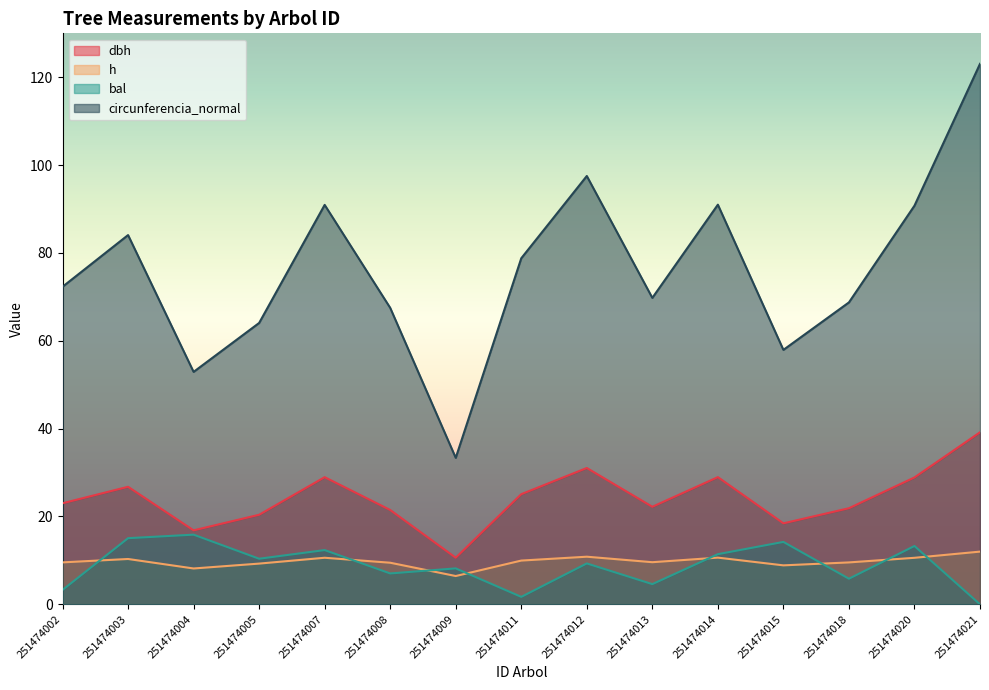

Which category has the highest value in the bal series?

251474004